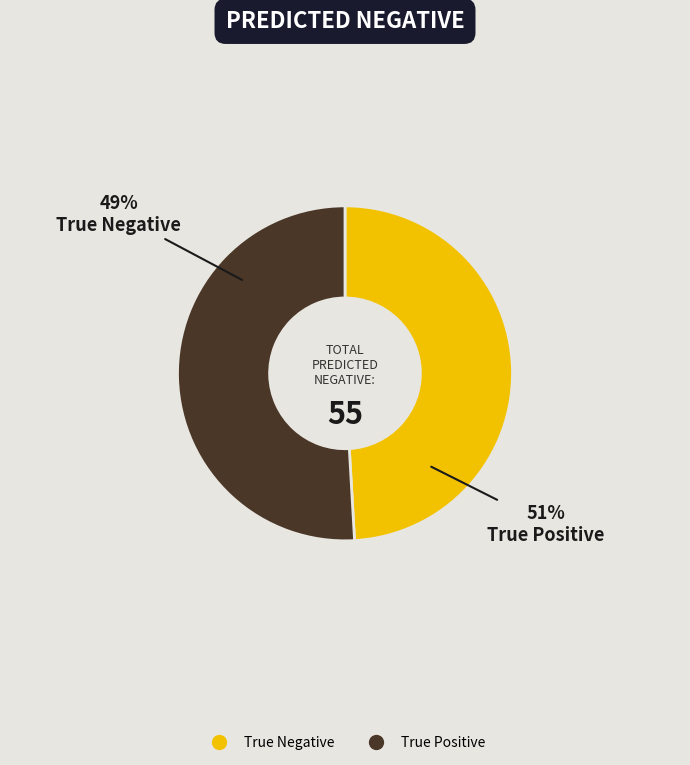

What is the largest slice in the pie chart?

True Positive